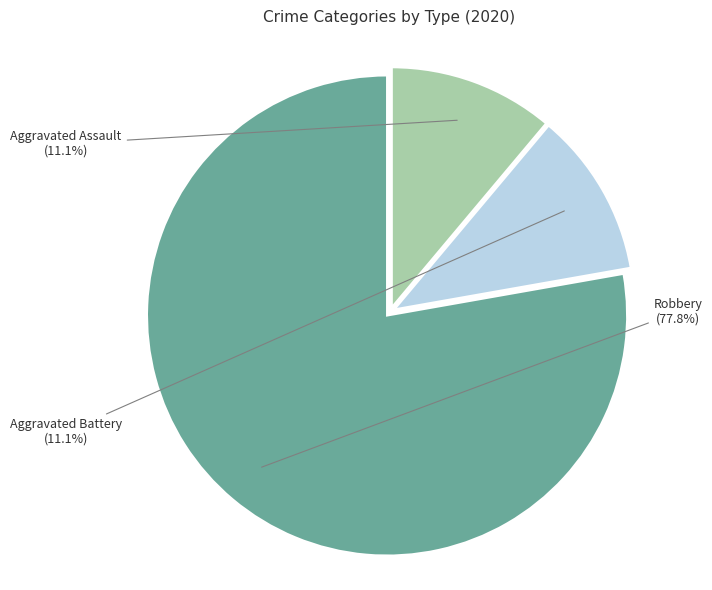

To the nearest percent, what is the difference between the Aggravated Battery and Robbery slice percentages?

67%